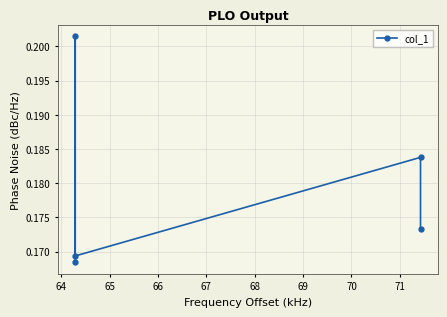

How many points are higher than both their immediate neighbors (excluding endpoints)?

2